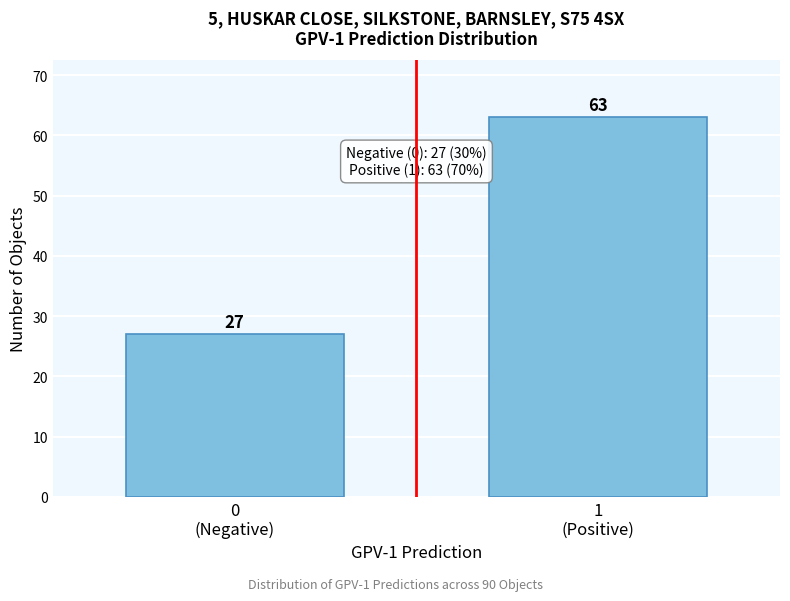

Reading right to left, what are all the values shown in this chart?

63	27